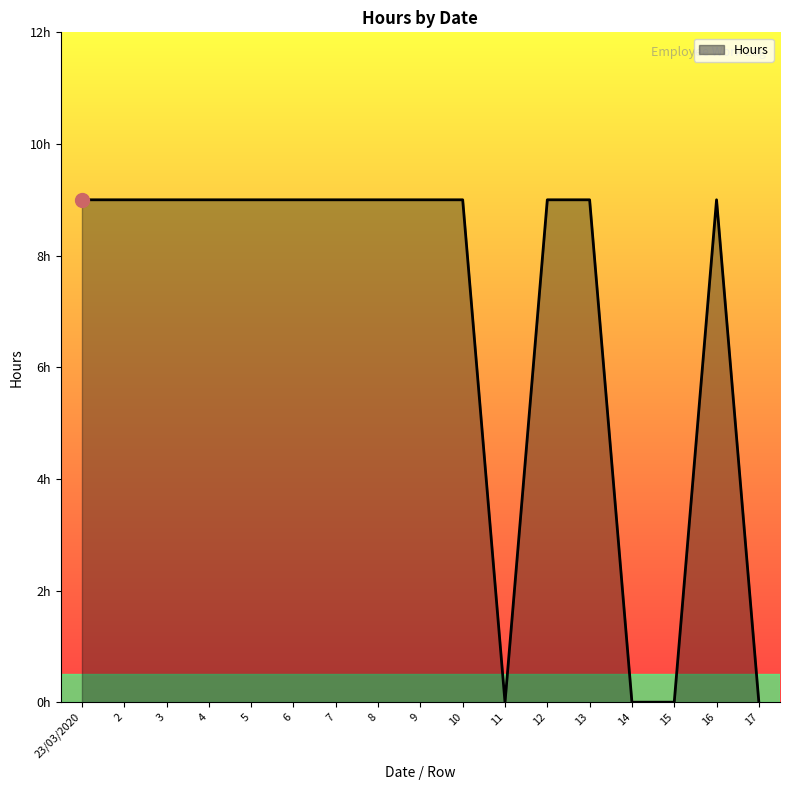

Does the chart display data point markers on the line(s)?

No